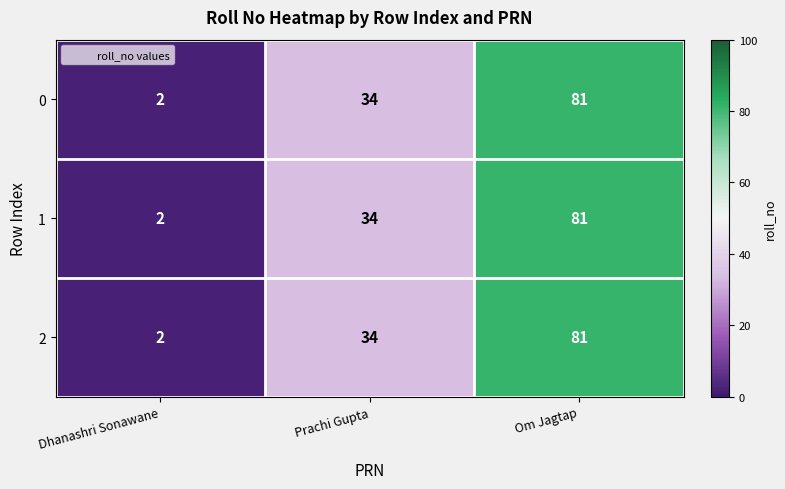

Which category has the highest value across all series?

Om Jagtap